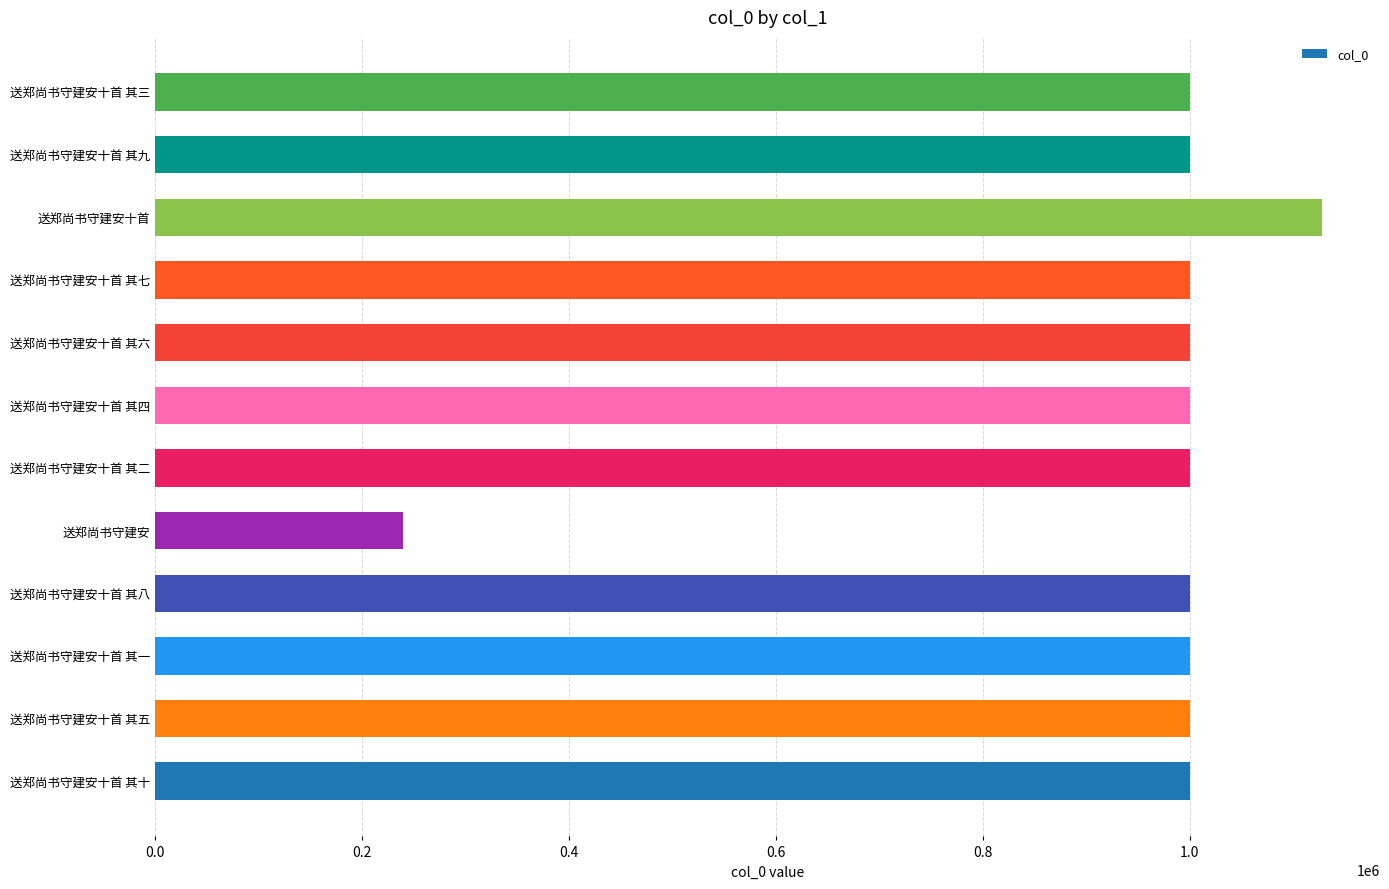

What is the change in value from 送郑尚书守建安十首 其一 to 送郑尚书守建安?

-761032